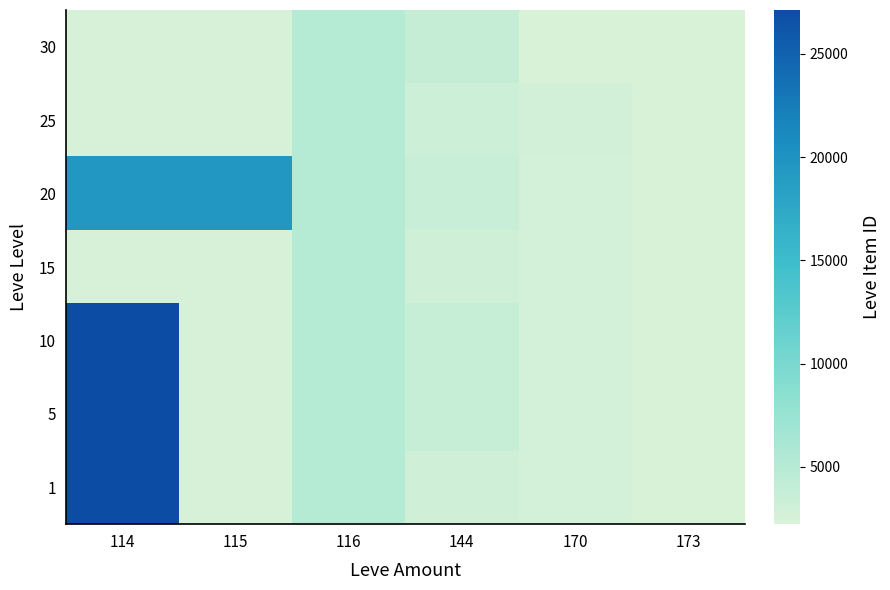

What is the total value across all series at 173?

15658